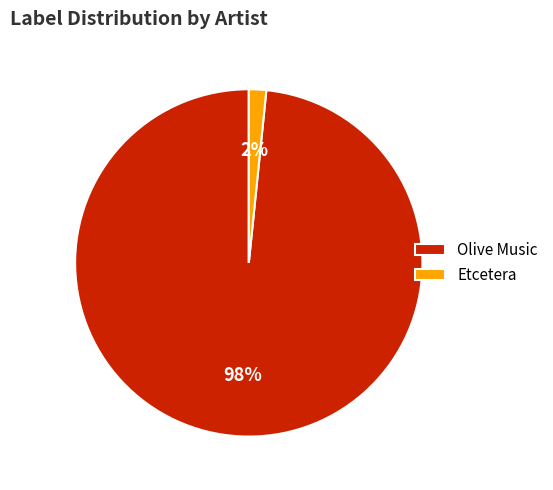

Which has a higher value, Etcetera or Olive Music?

Olive Music